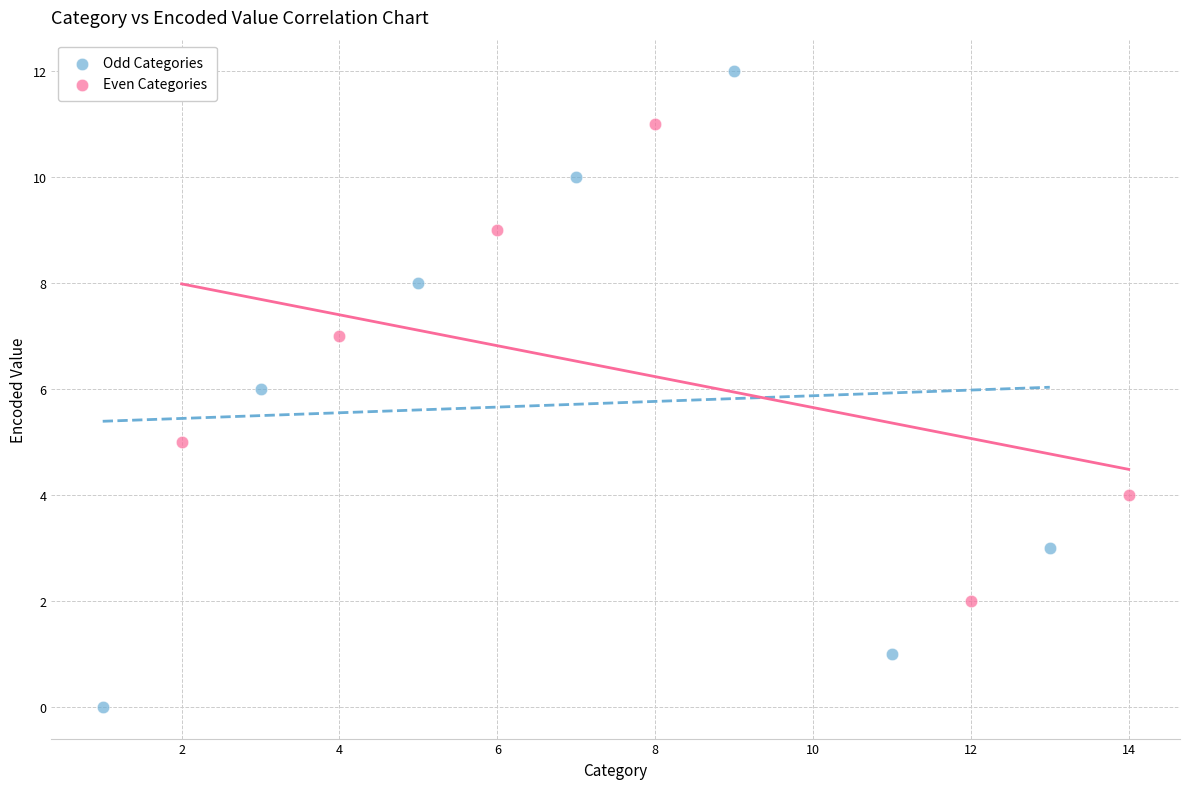

Which series has the widest spread of Y values?

Odd Categories